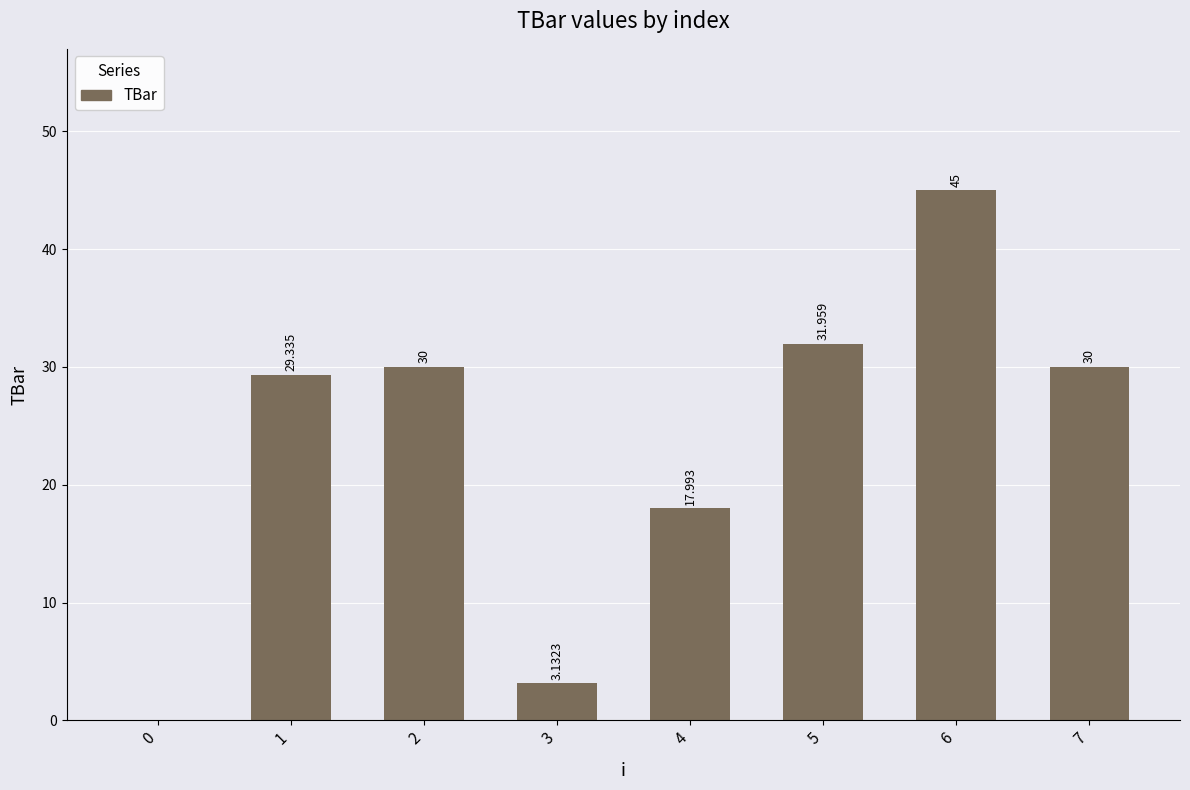

Which has a higher value, 5 or 6?

6